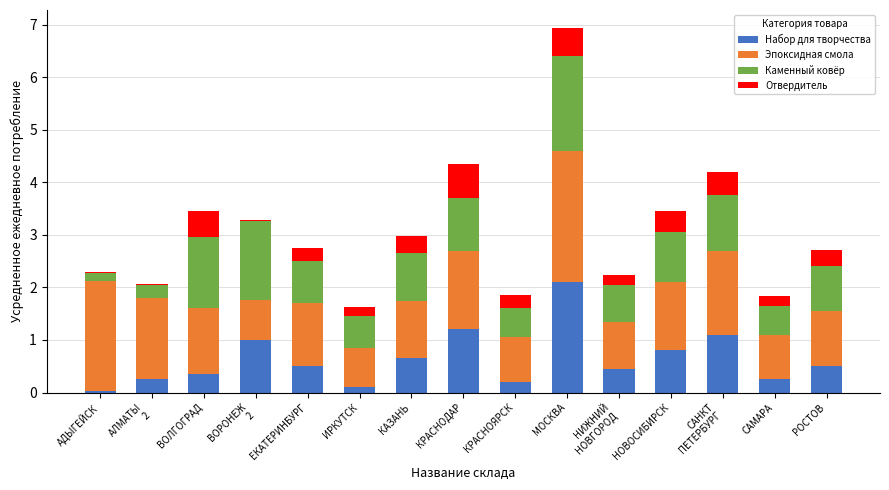

What is the highest value of the Набор для творчества series?

2.1